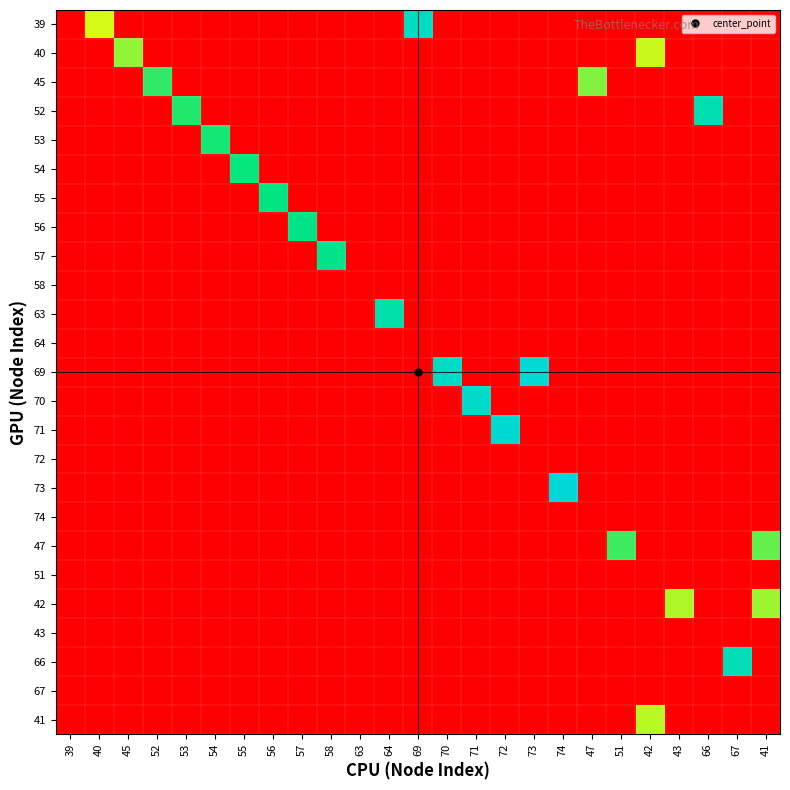

Reading left to right, list all the values displayed in this chart.

39: 39=0.0	40=0.5	45=0.0	52=0.0	53=0.0	54=0.0	55=0.0	56=0.0	57=0.0	58=0.0	63=0.0	64=0.0	69=0.9	70=0.0	71=0.0	72=0.0	73=0.0	74=0.0	47=0.0	51=0.0	42=0.0	43=0.0	66=0.0	67=0.0	41=0.0
40: 39=0.0	40=0.0	45=0.6	52=0.0	53=0.0	54=0.0	55=0.0	56=0.0	57=0.0	58=0.0	63=0.0	64=0.0	69=0.0	70=0.0	71=0.0	72=0.0	73=0.0	74=0.0	47=0.0	51=0.0	42=0.6	43=0.0	66=0.0	67=0.0	41=0.0
45: 39=0.0	40=0.0	45=0.0	52=0.7	53=0.0	54=0.0	55=0.0	56=0.0	57=0.0	58=0.0	63=0.0	64=0.0	69=0.0	70=0.0	71=0.0	72=0.0	73=0.0	74=0.0	47=0.6	51=0.0	42=0.0	43=0.0	66=0.0	67=0.0	41=0.0
52: 39=0.0	40=0.0	45=0.0	52=0.0	53=0.7	54=0.0	55=0.0	56=0.0	57=0.0	58=0.0	63=0.0	64=0.0	69=0.0	70=0.0	71=0.0	72=0.0	73=0.0	74=0.0	47=0.0	51=0.0	42=0.0	43=0.0	66=0.9	67=0.0	41=0.0
53: 39=0.0	40=0.0	45=0.0	52=0.0	53=0.0	54=0.7	55=0.0	56=0.0	57=0.0	58=0.0	63=0.0	64=0.0	69=0.0	70=0.0	71=0.0	72=0.0	73=0.0	74=0.0	47=0.0	51=0.0	42=0.0	43=0.0	66=0.0	67=0.0	41=0.0
54: 39=0.0	40=0.0	45=0.0	52=0.0	53=0.0	54=0.0	55=0.7	56=0.0	57=0.0	58=0.0	63=0.0	64=0.0	69=0.0	70=0.0	71=0.0	72=0.0	73=0.0	74=0.0	47=0.0	51=0.0	42=0.0	43=0.0	66=0.0	67=0.0	41=0.0
55: 39=0.0	40=0.0	45=0.0	52=0.0	53=0.0	54=0.0	55=0.0	56=0.8	57=0.0	58=0.0	63=0.0	64=0.0	69=0.0	70=0.0	71=0.0	72=0.0	73=0.0	74=0.0	47=0.0	51=0.0	42=0.0	43=0.0	66=0.0	67=0.0	41=0.0
56: 39=0.0	40=0.0	45=0.0	52=0.0	53=0.0	54=0.0	55=0.0	56=0.0	57=0.8	58=0.0	63=0.0	64=0.0	69=0.0	70=0.0	71=0.0	72=0.0	73=0.0	74=0.0	47=0.0	51=0.0	42=0.0	43=0.0	66=0.0	67=0.0	41=0.0
57: 39=0.0	40=0.0	45=0.0	52=0.0	53=0.0	54=0.0	55=0.0	56=0.0	57=0.0	58=0.8	63=0.0	64=0.0	69=0.0	70=0.0	71=0.0	72=0.0	73=0.0	74=0.0	47=0.0	51=0.0	42=0.0	43=0.0	66=0.0	67=0.0	41=0.0
58: 39=0.0	40=0.0	45=0.0	52=0.0	53=0.0	54=0.0	55=0.0	56=0.0	57=0.0	58=0.0	63=0.0	64=0.0	69=0.0	70=0.0	71=0.0	72=0.0	73=0.0	74=0.0	47=0.0	51=0.0	42=0.0	43=0.0	66=0.0	67=0.0	41=0.0
63: 39=0.0	40=0.0	45=0.0	52=0.0	53=0.0	54=0.0	55=0.0	56=0.0	57=0.0	58=0.0	63=0.0	64=0.9	69=0.0	70=0.0	71=0.0	72=0.0	73=0.0	74=0.0	47=0.0	51=0.0	42=0.0	43=0.0	66=0.0	67=0.0	41=0.0
64: 39=0.0	40=0.0	45=0.0	52=0.0	53=0.0	54=0.0	55=0.0	56=0.0	57=0.0	58=0.0	63=0.0	64=0.0	69=0.0	70=0.0	71=0.0	72=0.0	73=0.0	74=0.0	47=0.0	51=0.0	42=0.0	43=0.0	66=0.0	67=0.0	41=0.0
69: 39=0.0	40=0.0	45=0.0	52=0.0	53=0.0	54=0.0	55=0.0	56=0.0	57=0.0	58=0.0	63=0.0	64=0.0	69=0.0	70=0.9	71=0.0	72=0.0	73=1.0	74=0.0	47=0.0	51=0.0	42=0.0	43=0.0	66=0.0	67=0.0	41=0.0
70: 39=0.0	40=0.0	45=0.0	52=0.0	53=0.0	54=0.0	55=0.0	56=0.0	57=0.0	58=0.0	63=0.0	64=0.0	69=0.0	70=0.0	71=1.0	72=0.0	73=0.0	74=0.0	47=0.0	51=0.0	42=0.0	43=0.0	66=0.0	67=0.0	41=0.0
71: 39=0.0	40=0.0	45=0.0	52=0.0	53=0.0	54=0.0	55=0.0	56=0.0	57=0.0	58=0.0	63=0.0	64=0.0	69=0.0	70=0.0	71=0.0	72=1.0	73=0.0	74=0.0	47=0.0	51=0.0	42=0.0	43=0.0	66=0.0	67=0.0	41=0.0
72: 39=0.0	40=0.0	45=0.0	52=0.0	53=0.0	54=0.0	55=0.0	56=0.0	57=0.0	58=0.0	63=0.0	64=0.0	69=0.0	70=0.0	71=0.0	72=0.0	73=0.0	74=0.0	47=0.0	51=0.0	42=0.0	43=0.0	66=0.0	67=0.0	41=0.0
73: 39=0.0	40=0.0	45=0.0	52=0.0	53=0.0	54=0.0	55=0.0	56=0.0	57=0.0	58=0.0	63=0.0	64=0.0	69=0.0	70=0.0	71=0.0	72=0.0	73=0.0	74=1.0	47=0.0	51=0.0	42=0.0	43=0.0	66=0.0	67=0.0	41=0.0
74: 39=0.0	40=0.0	45=0.0	52=0.0	53=0.0	54=0.0	55=0.0	56=0.0	57=0.0	58=0.0	63=0.0	64=0.0	69=0.0	70=0.0	71=0.0	72=0.0	73=0.0	74=0.0	47=0.0	51=0.0	42=0.0	43=0.0	66=0.0	67=0.0	41=0.0
47: 39=0.0	40=0.0	45=0.0	52=0.0	53=0.0	54=0.0	55=0.0	56=0.0	57=0.0	58=0.0	63=0.0	64=0.0	69=0.0	70=0.0	71=0.0	72=0.0	73=0.0	74=0.0	47=0.0	51=0.7	42=0.0	43=0.0	66=0.0	67=0.0	41=0.6
51: 39=0.0	40=0.0	45=0.0	52=0.0	53=0.0	54=0.0	55=0.0	56=0.0	57=0.0	58=0.0	63=0.0	64=0.0	69=0.0	70=0.0	71=0.0	72=0.0	73=0.0	74=0.0	47=0.0	51=0.0	42=0.0	43=0.0	66=0.0	67=0.0	41=0.0
42: 39=0.0	40=0.0	45=0.0	52=0.0	53=0.0	54=0.0	55=0.0	56=0.0	57=0.0	58=0.0	63=0.0	64=0.0	69=0.0	70=0.0	71=0.0	72=0.0	73=0.0	74=0.0	47=0.0	51=0.0	42=0.0	43=0.6	66=0.0	67=0.0	41=0.6
43: 39=0.0	40=0.0	45=0.0	52=0.0	53=0.0	54=0.0	55=0.0	56=0.0	57=0.0	58=0.0	63=0.0	64=0.0	69=0.0	70=0.0	71=0.0	72=0.0	73=0.0	74=0.0	47=0.0	51=0.0	42=0.0	43=0.0	66=0.0	67=0.0	41=0.0
66: 39=0.0	40=0.0	45=0.0	52=0.0	53=0.0	54=0.0	55=0.0	56=0.0	57=0.0	58=0.0	63=0.0	64=0.0	69=0.0	70=0.0	71=0.0	72=0.0	73=0.0	74=0.0	47=0.0	51=0.0	42=0.0	43=0.0	66=0.0	67=0.9	41=0.0
67: 39=0.0	40=0.0	45=0.0	52=0.0	53=0.0	54=0.0	55=0.0	56=0.0	57=0.0	58=0.0	63=0.0	64=0.0	69=0.0	70=0.0	71=0.0	72=0.0	73=0.0	74=0.0	47=0.0	51=0.0	42=0.0	43=0.0	66=0.0	67=0.0	41=0.0
41: 39=0.0	40=0.0	45=0.0	52=0.0	53=0.0	54=0.0	55=0.0	56=0.0	57=0.0	58=0.0	63=0.0	64=0.0	69=0.0	70=0.0	71=0.0	72=0.0	73=0.0	74=0.0	47=0.0	51=0.0	42=0.6	43=0.0	66=0.0	67=0.0	41=0.0